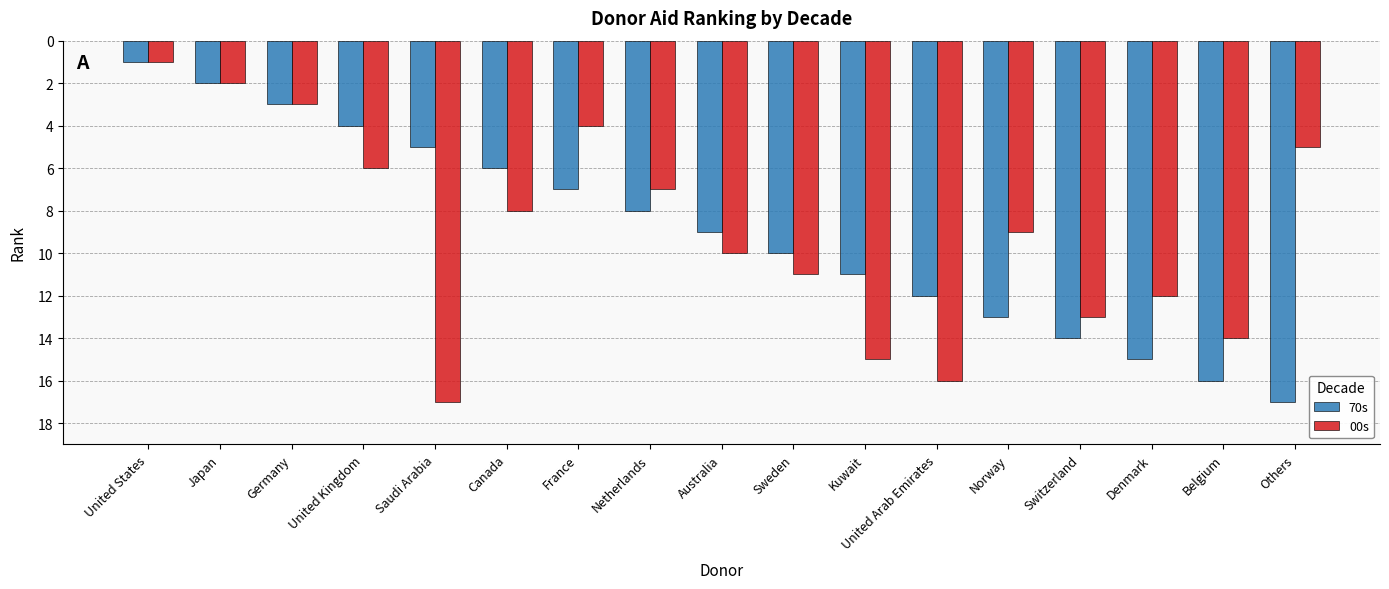

What is the total value across all series at Kuwait?

26